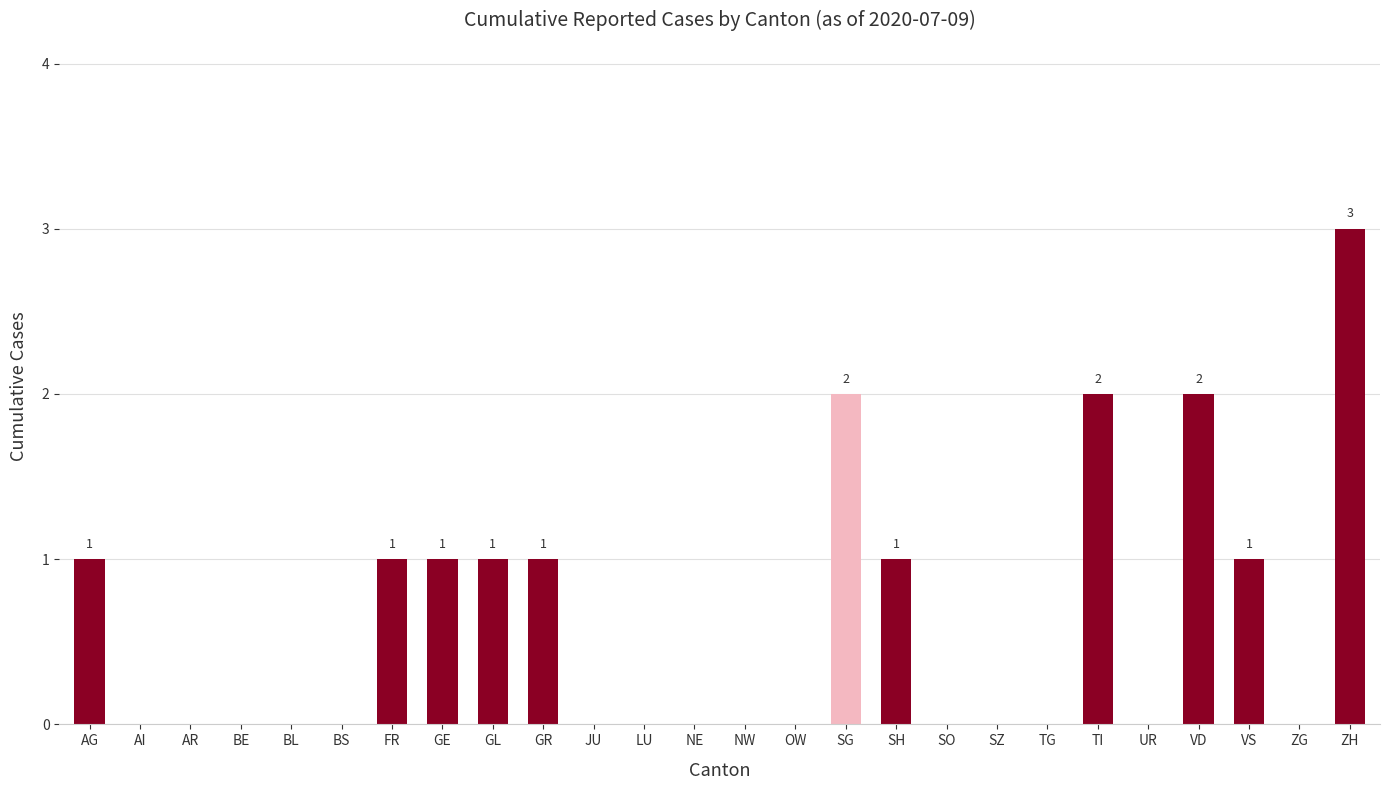

The value at SO is 0. True or false?

True